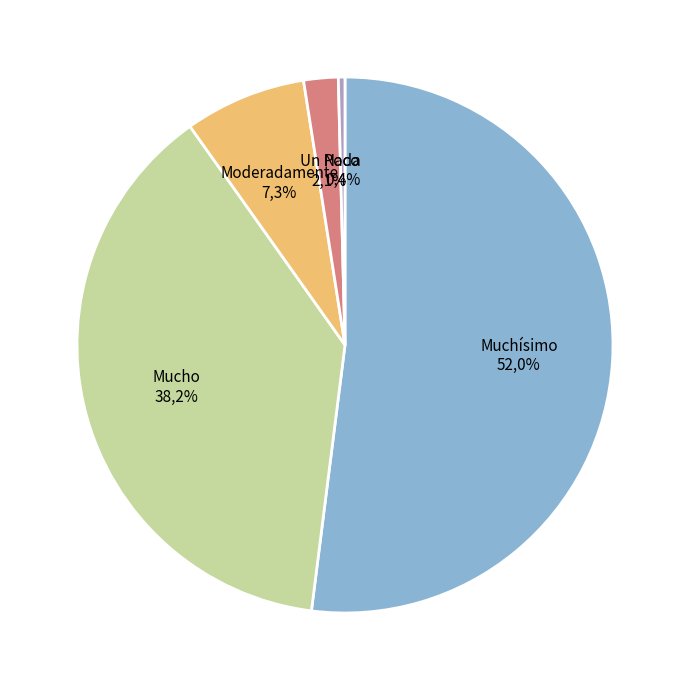

How many slices are in this pie chart?

5